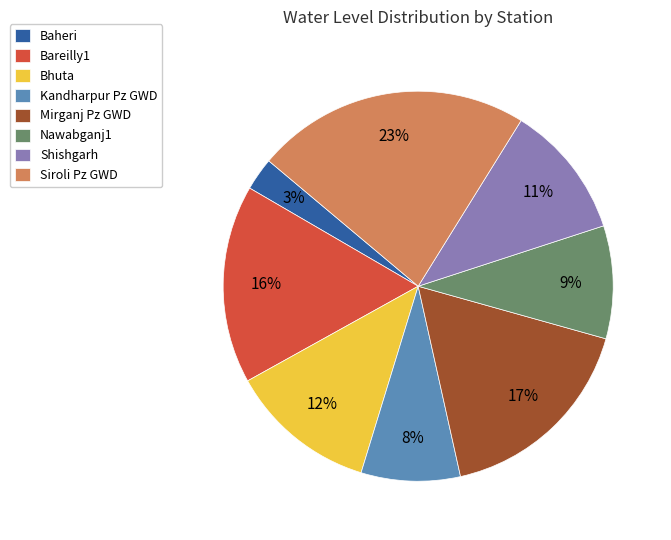

Rank the categories by value from lowest to highest.

Baheri, Kandharpur Pz GWD, Nawabganj1, Shishgarh, Bhuta, Bareilly1, Mirganj Pz GWD, Siroli Pz GWD